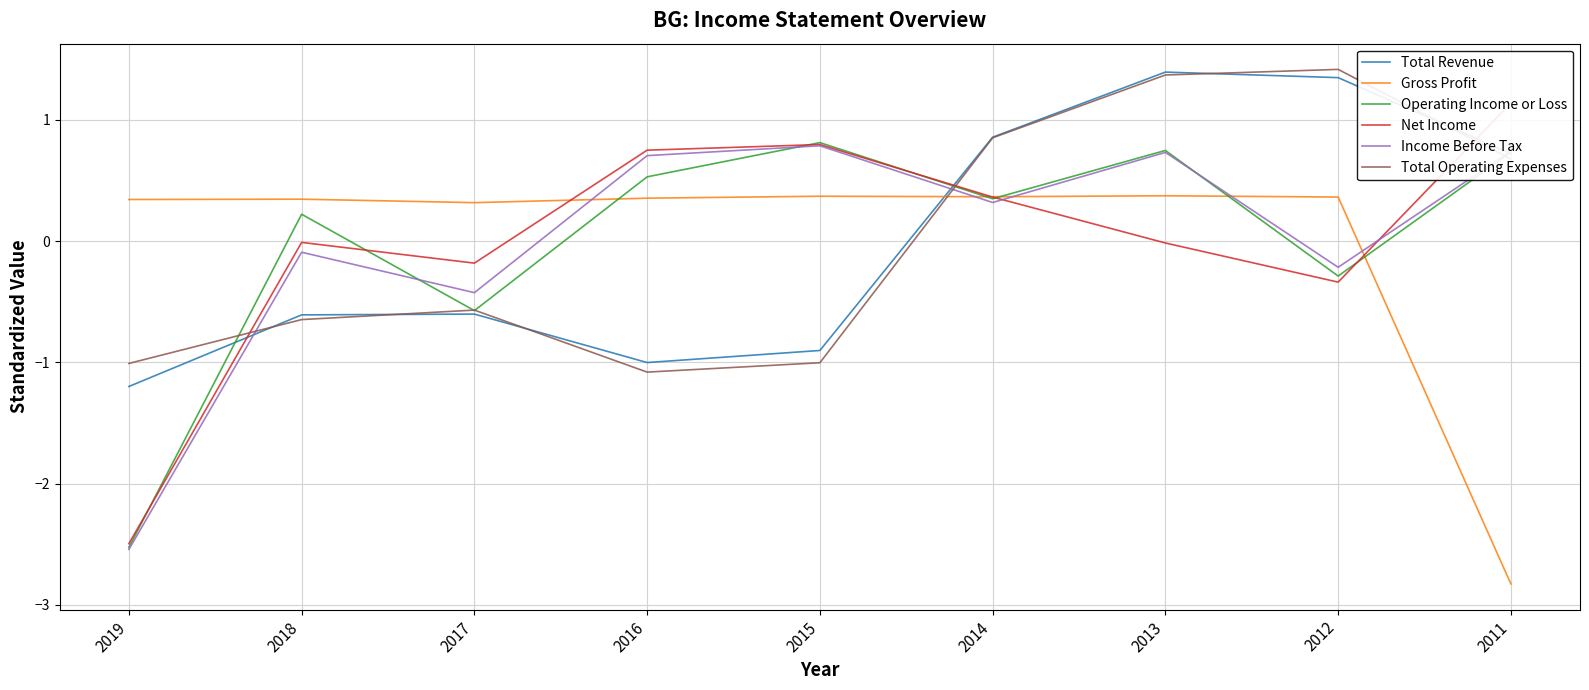

At which category does Gross Profit reach its first local peak?

2018